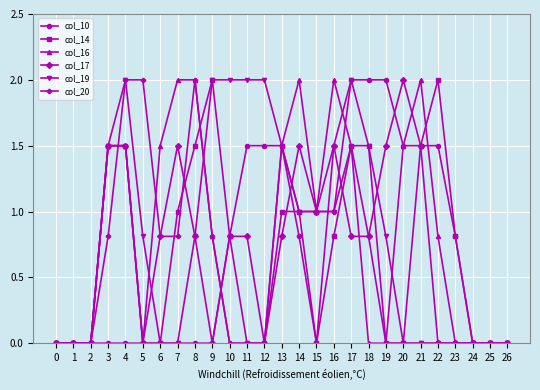

Between 18 and 19, which series saw the biggest shift?

col_14